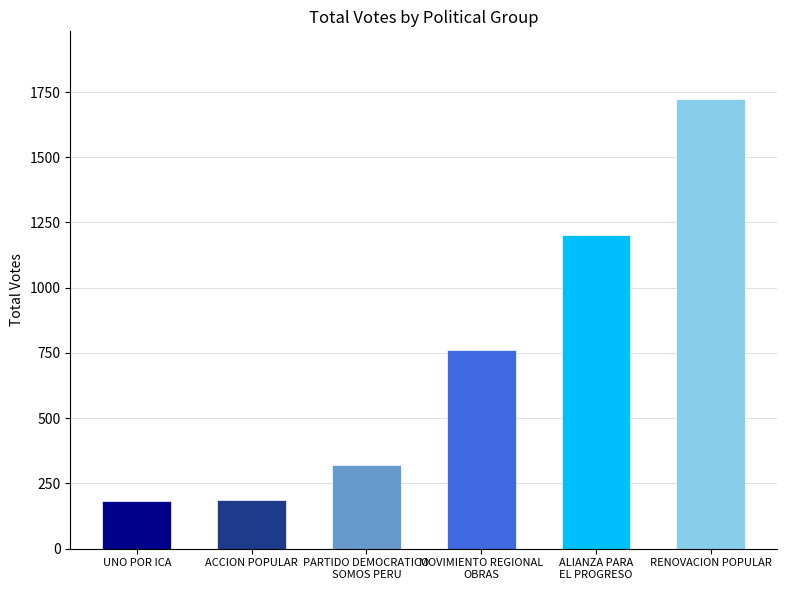

What is the minimum value shown in the chart?

182